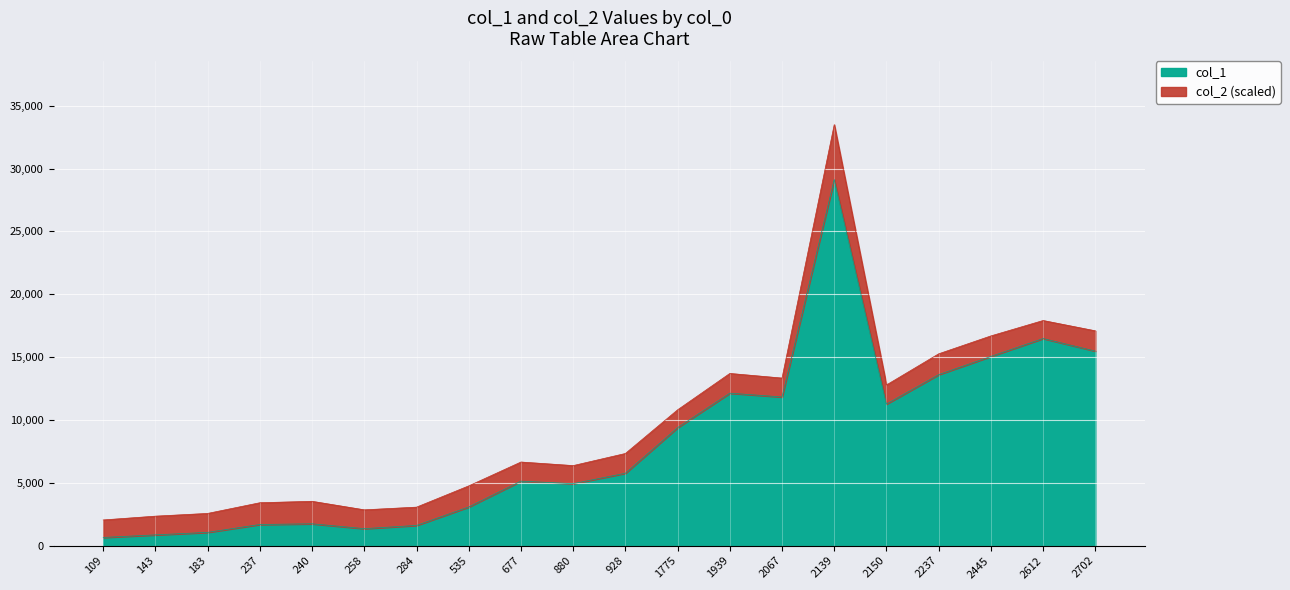

How many values are below 5756?

10